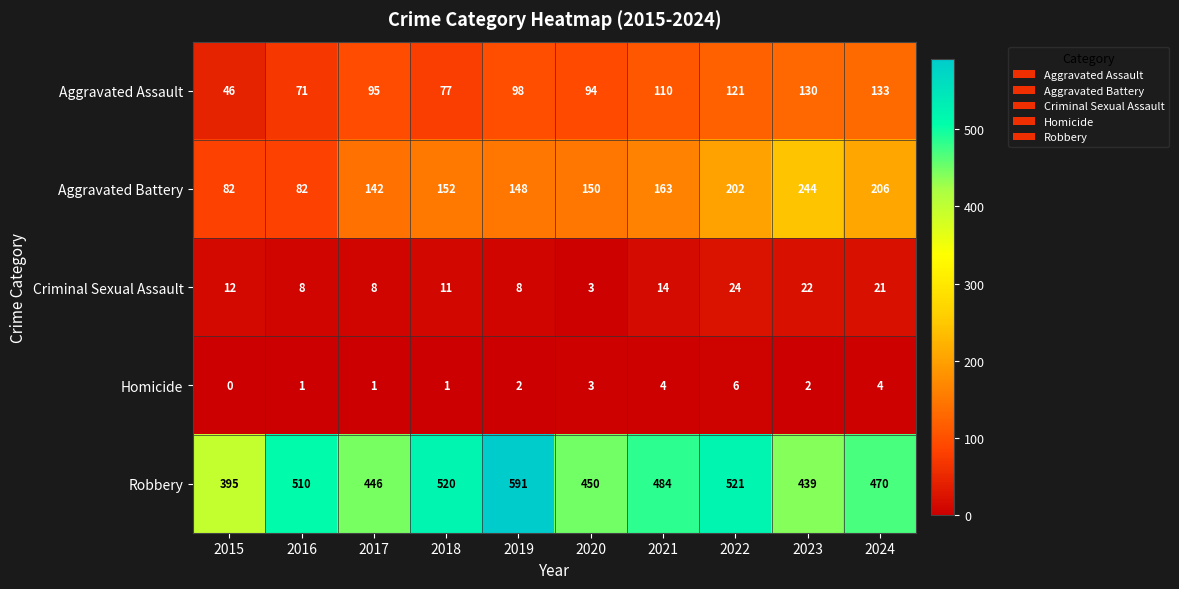

Where is Criminal Sexual Assault nearest to the value 13?

2015